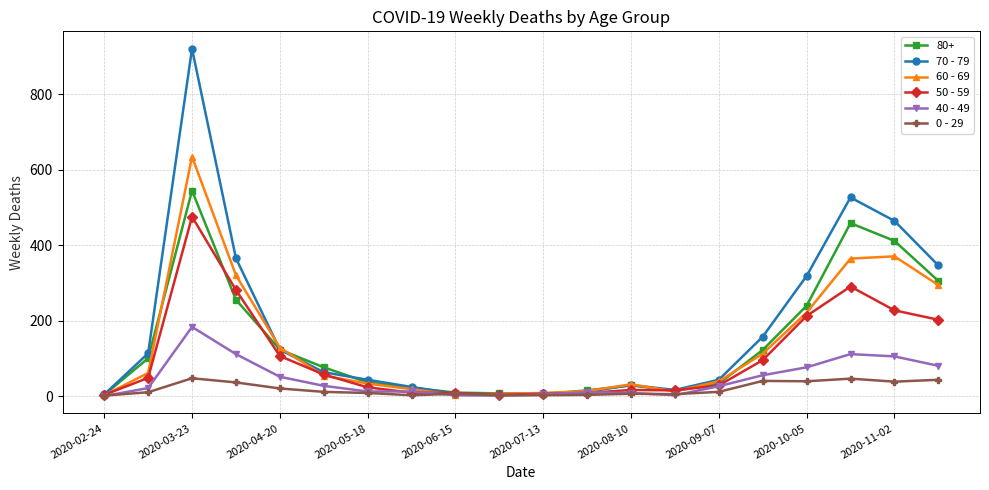

What are all the series names shown in the legend?

80+, 70 - 79, 60 - 69, 50 - 59, 40 - 49, 0 - 29